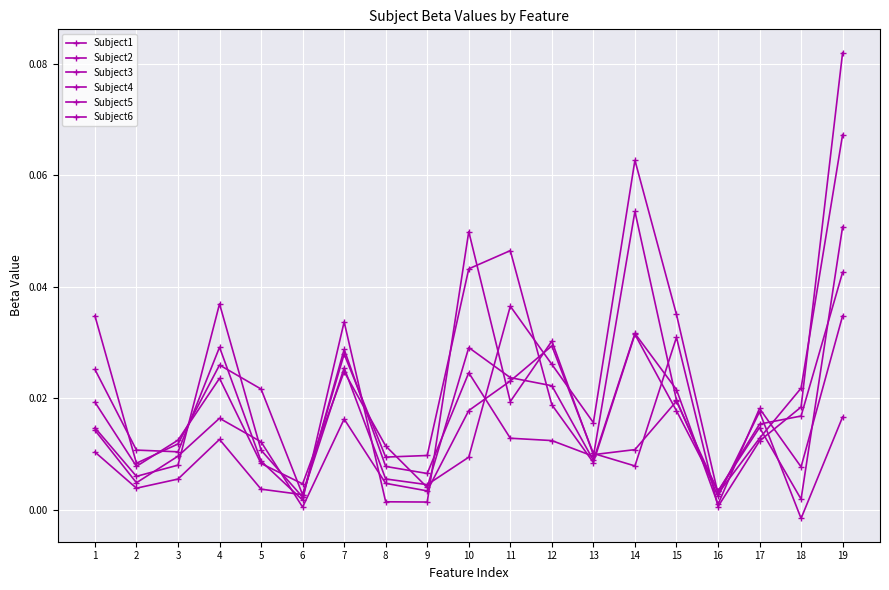

Is this an area chart (filled region under the line)?

No